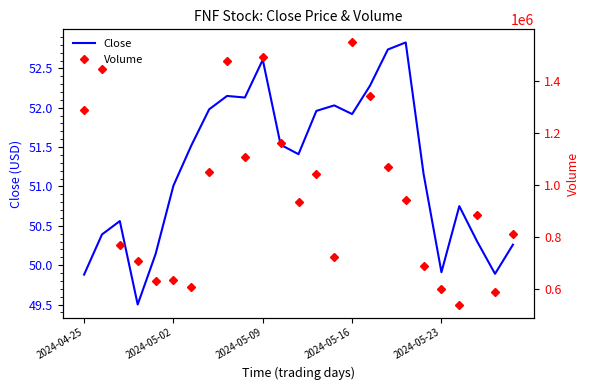

Which category has the highest value in the Close series?

18